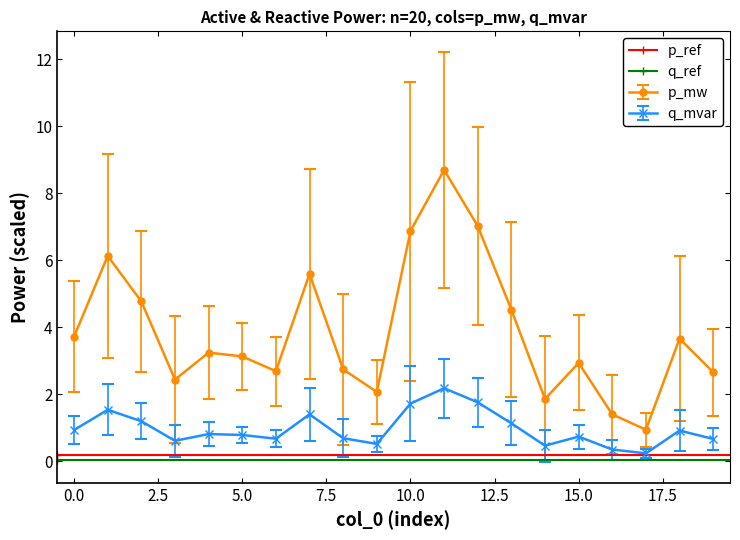

Does the chart have visible grid lines?

No